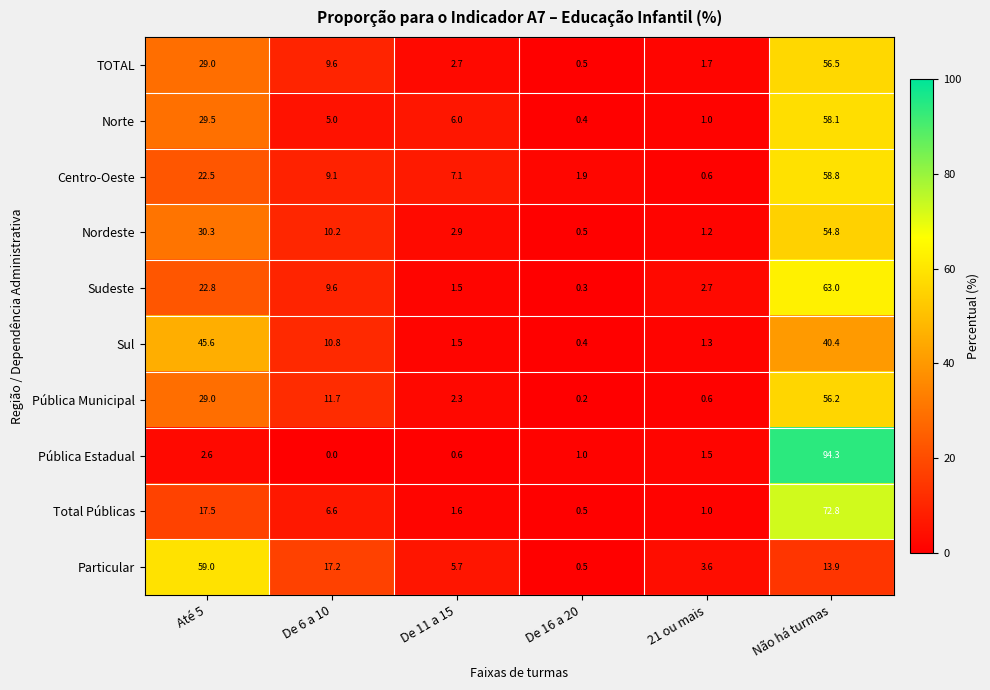

Which series has the largest range (max minus min)?

Pública Estadual